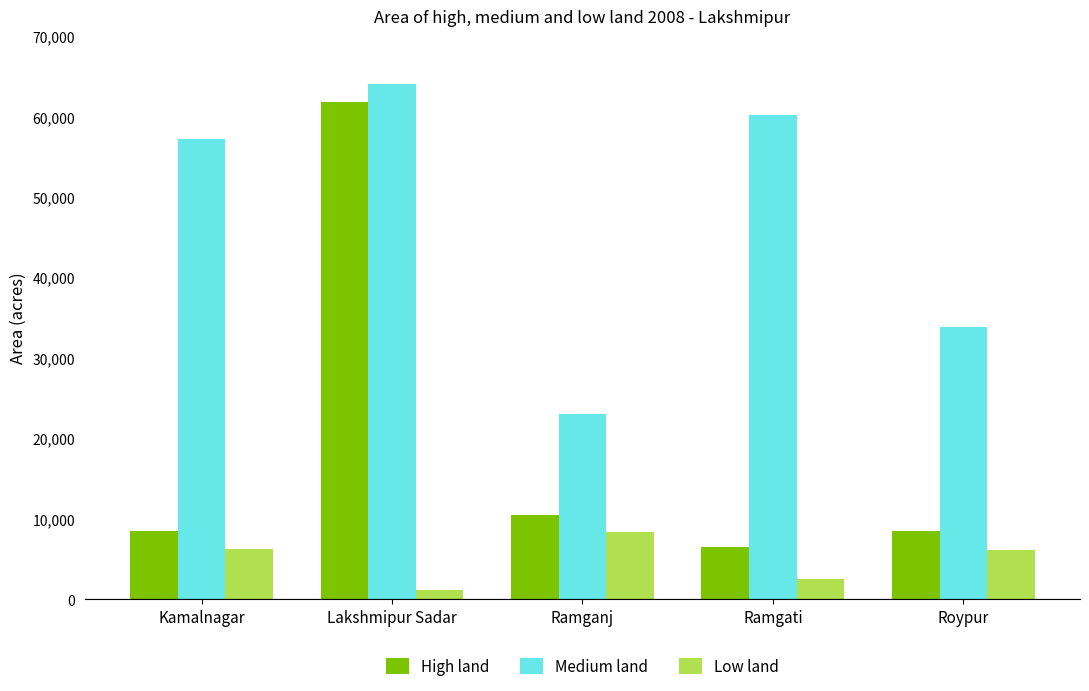

List the series in order of their peak value, highest first.

Medium land, High land, Low land